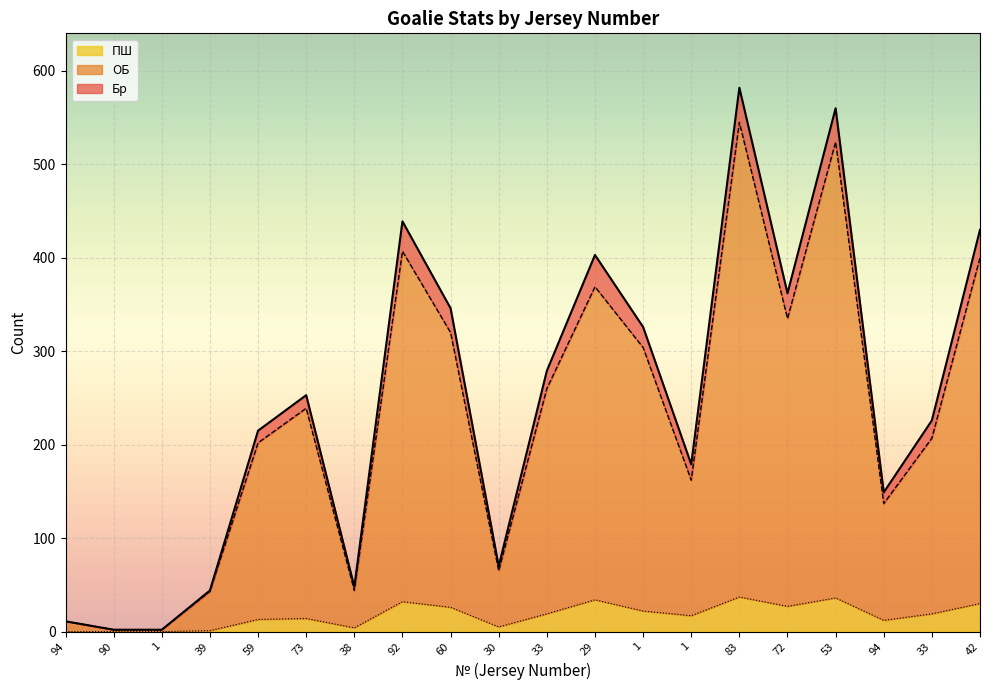

What is the greatest value displayed?

582